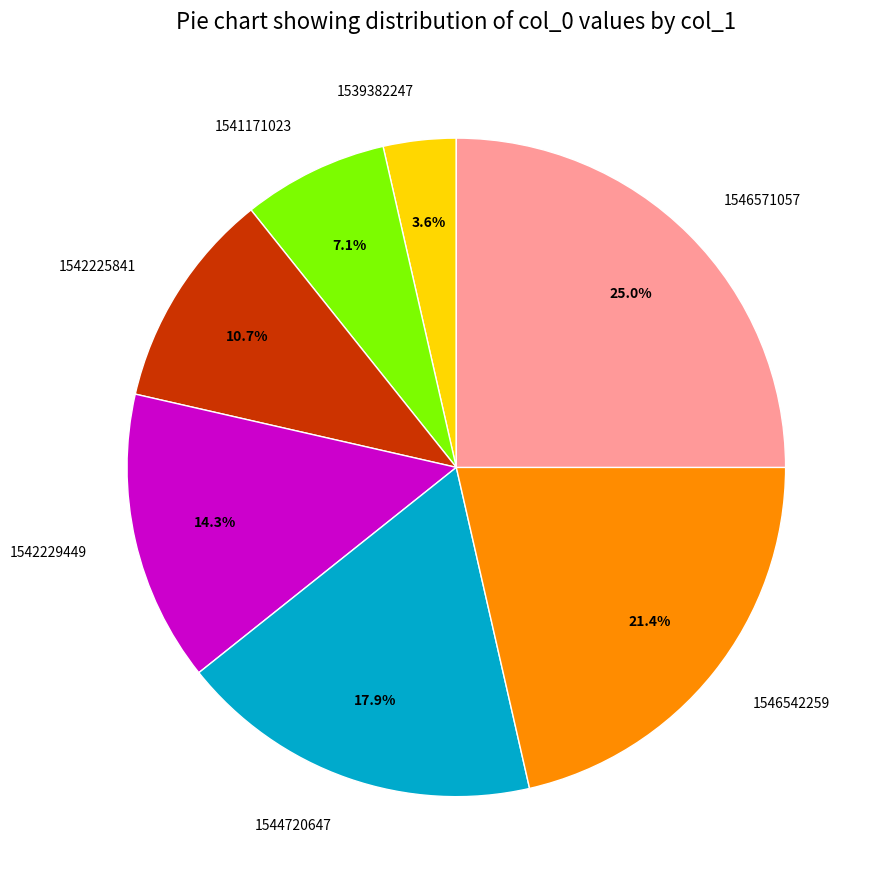

To the nearest percent, what percentage of the pie is 1546542259?

21%